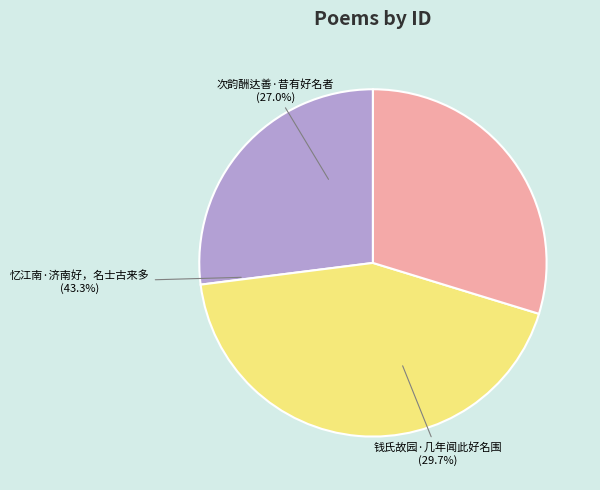

Is it true that 次韵酬达善·昔有好名者 is 27% of the pie?

True